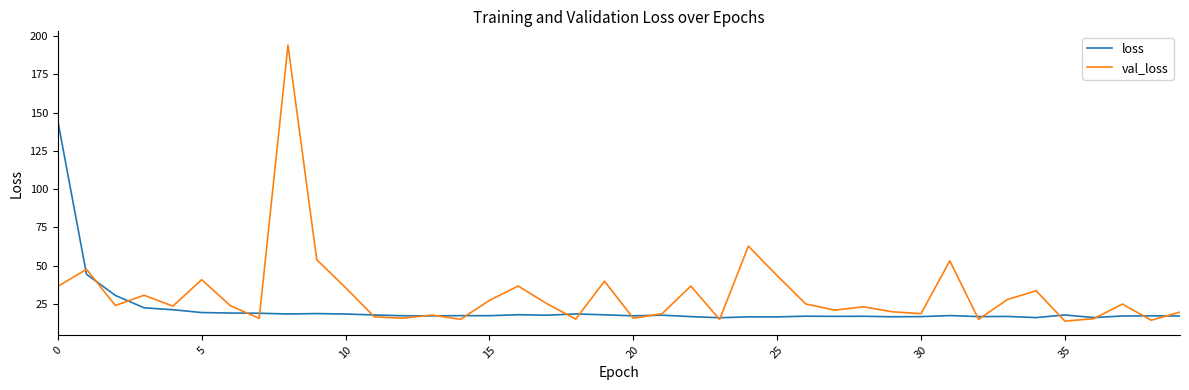

Rank the series by their average value, from highest to lowest.

val_loss, loss